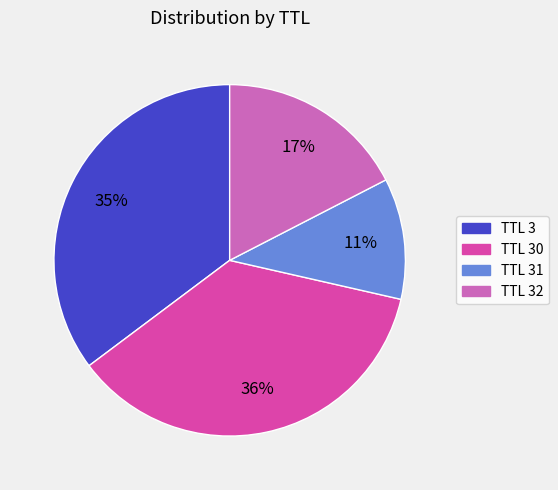

To the nearest percent, what is the difference between the largest and smallest slice percentages?

25%